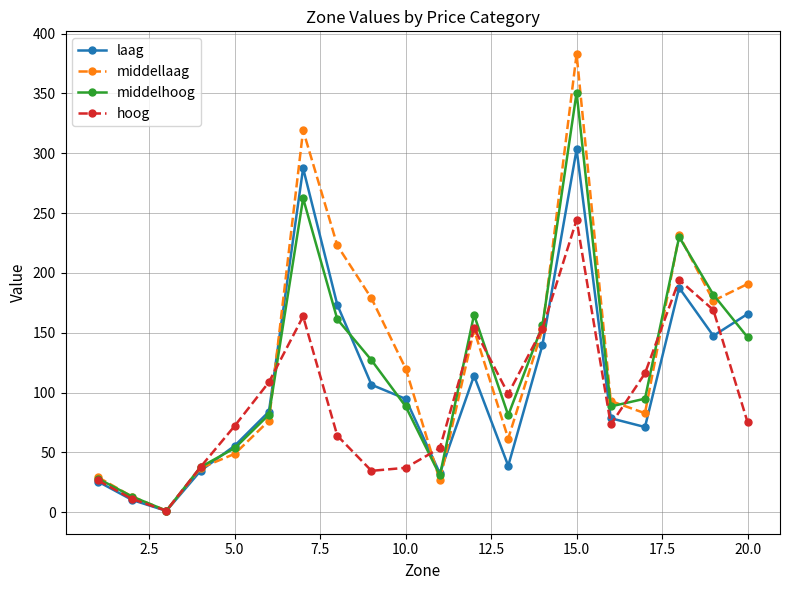

At how many categories does at least one series exceed 312?

2